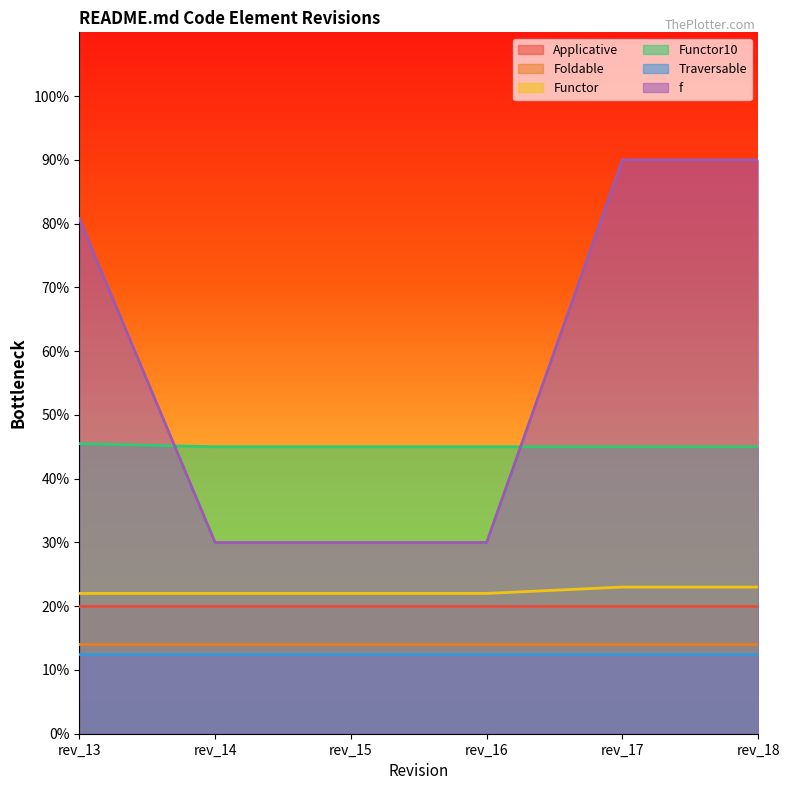

What is the difference between the second highest and minimum values in the f series?

60.0